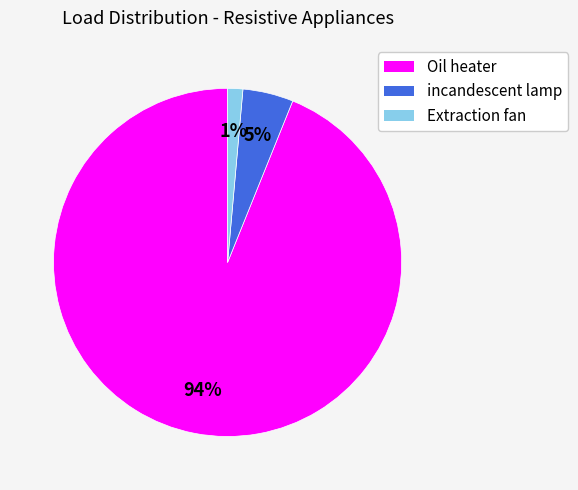

Do Extraction fan and Oil heater together represent more than half of the pie?

Yes